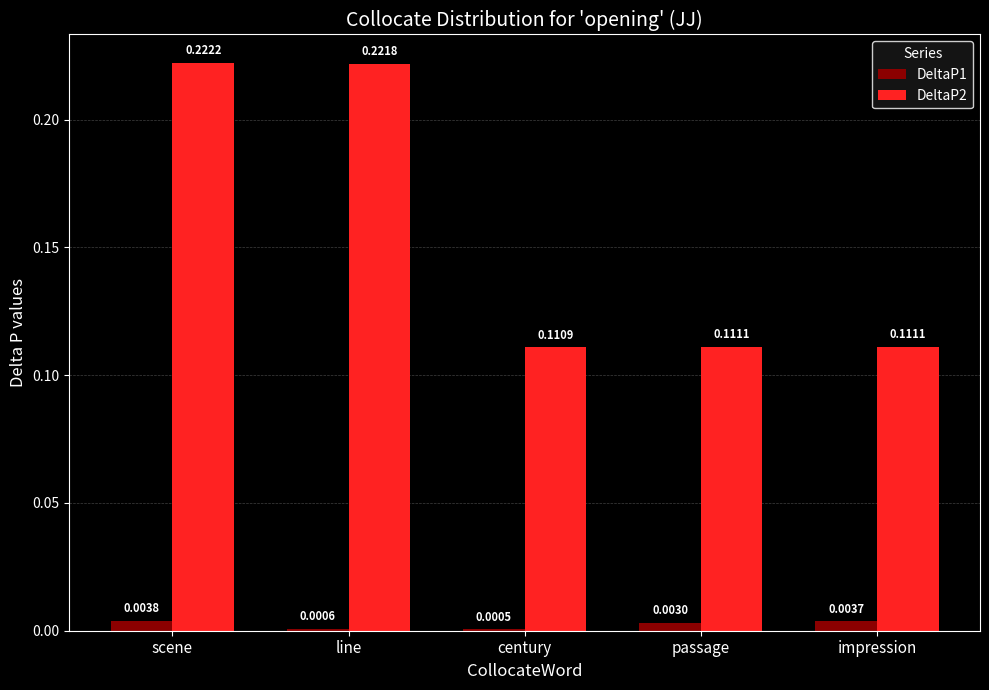

Which series changed the most between scene and impression?

DeltaP2